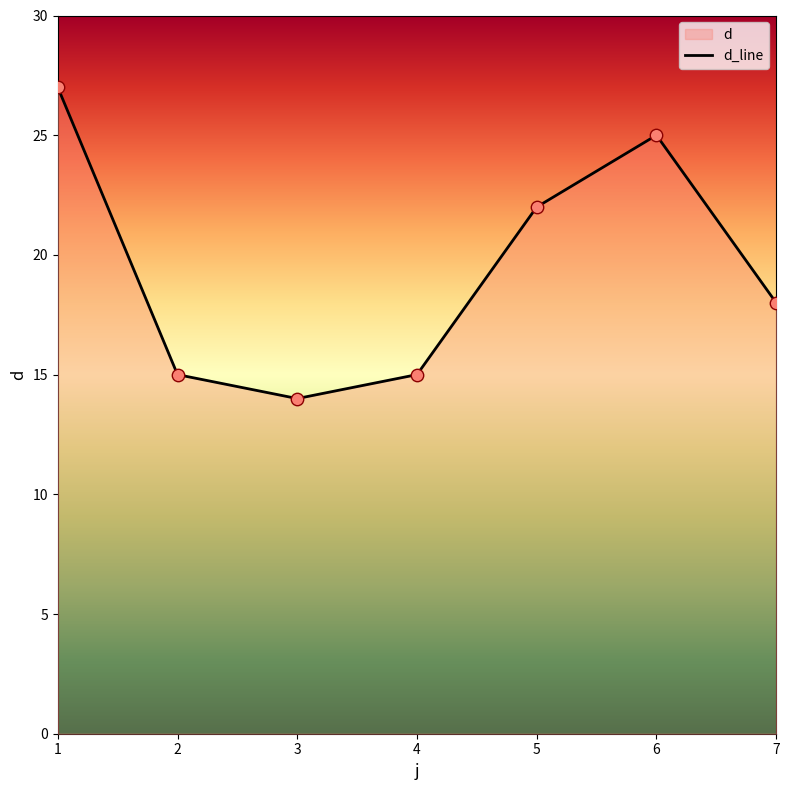

Approximately how many times larger is the value at 3 compared to 5?

0.6